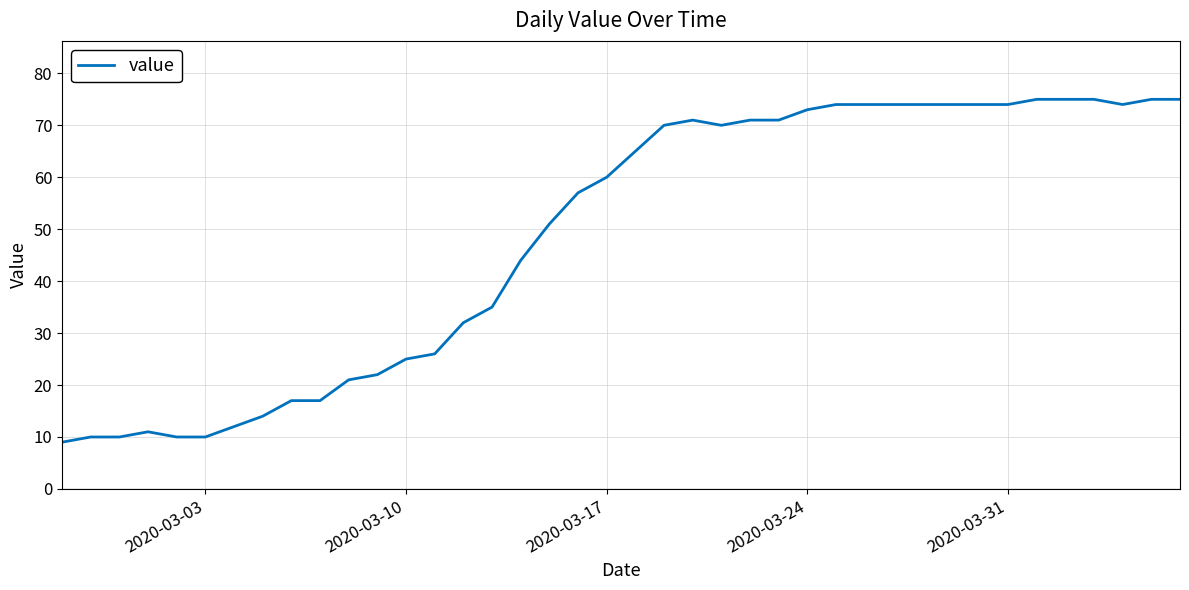

Is this an area chart (filled region under the line)?

No